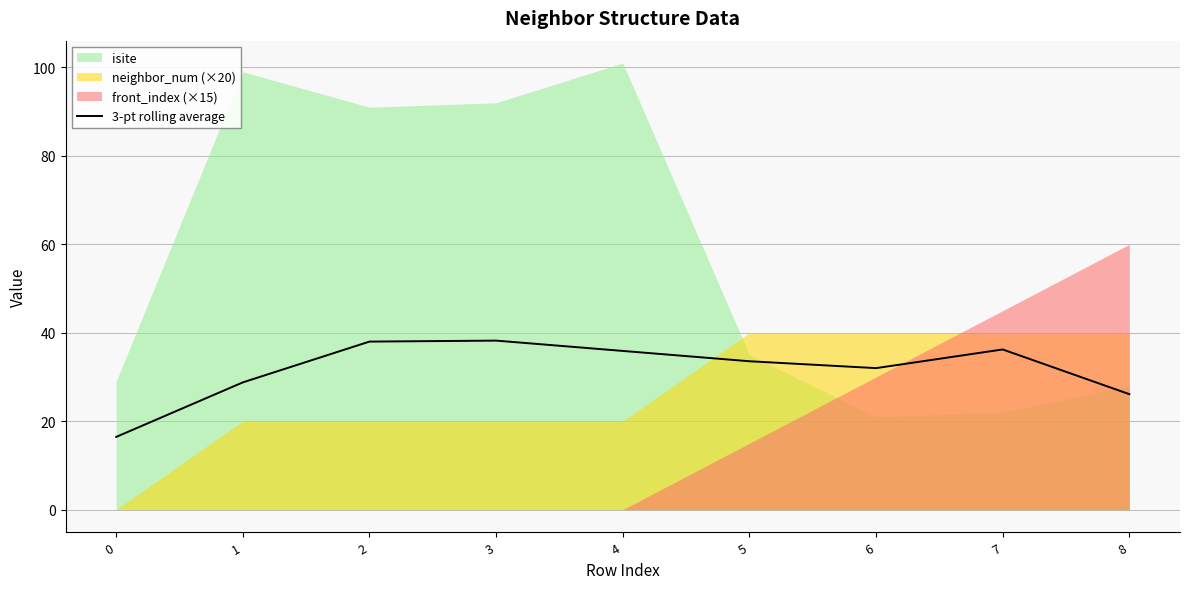

The 3-pt rolling average series shows 26.1 at 8. True or false?

True